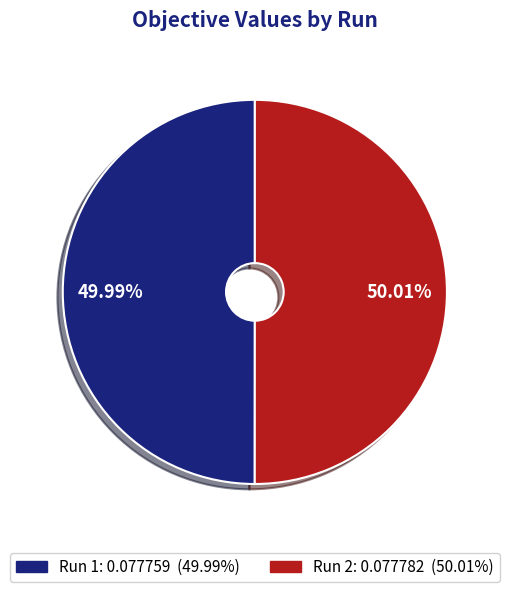

How many slices are in this pie chart?

2